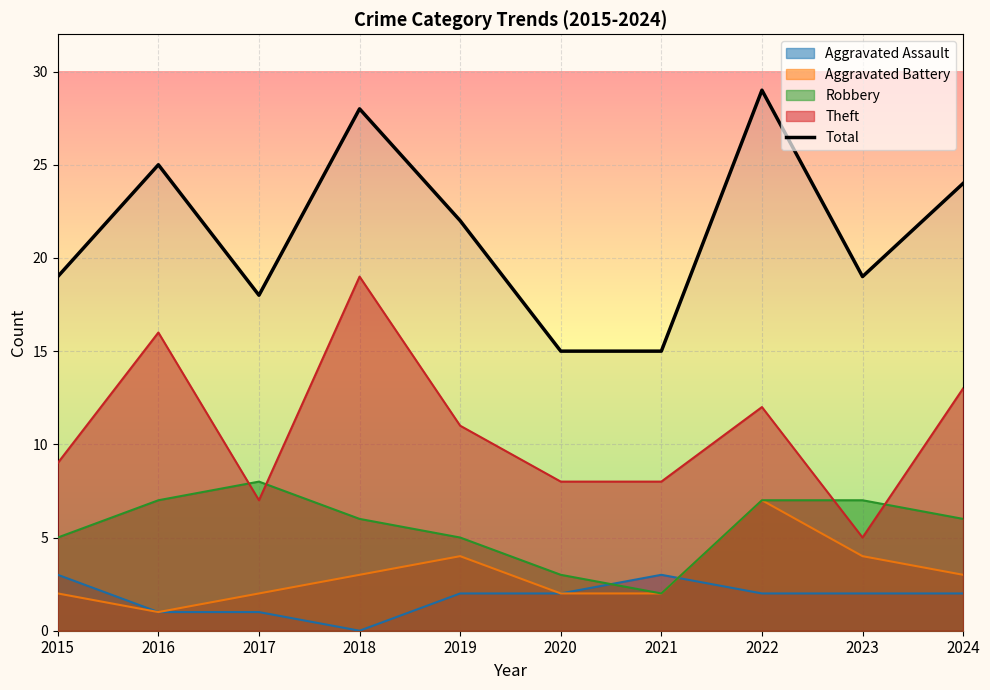

The chart shows a value of 22 at 2019. True or false?

True